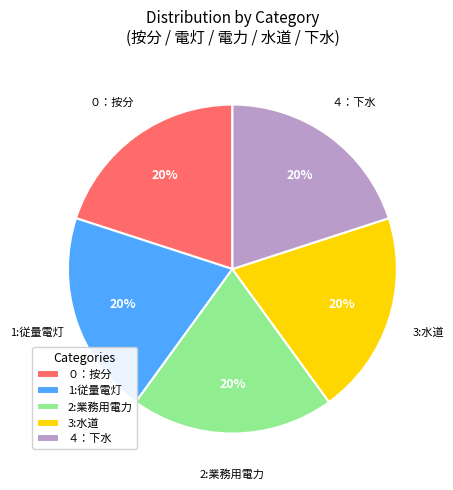

Do ０：按分 and 3:水道 together represent more than half of the pie?

No